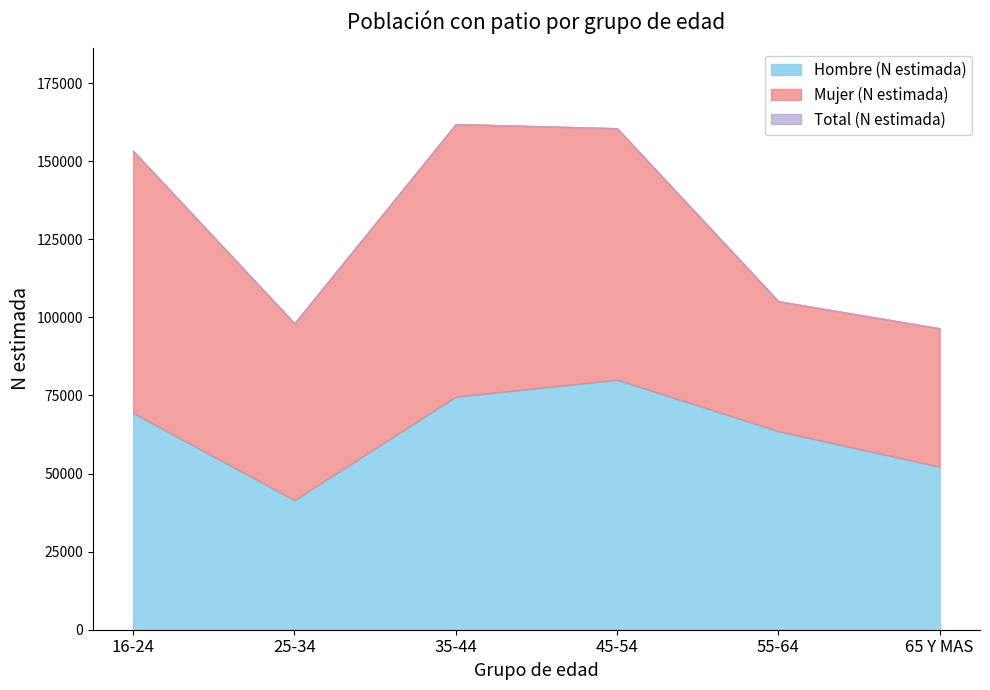

Reading right to left, what are all the values shown in this chart?

Hombre (N estimada): 52150	63537	80003	74576	41464	69337
Mujer (N estimada): 44341	41636	80537	87302	56651	84015
Total (N estimada): 96491	105173	160539	161878	98115	153352